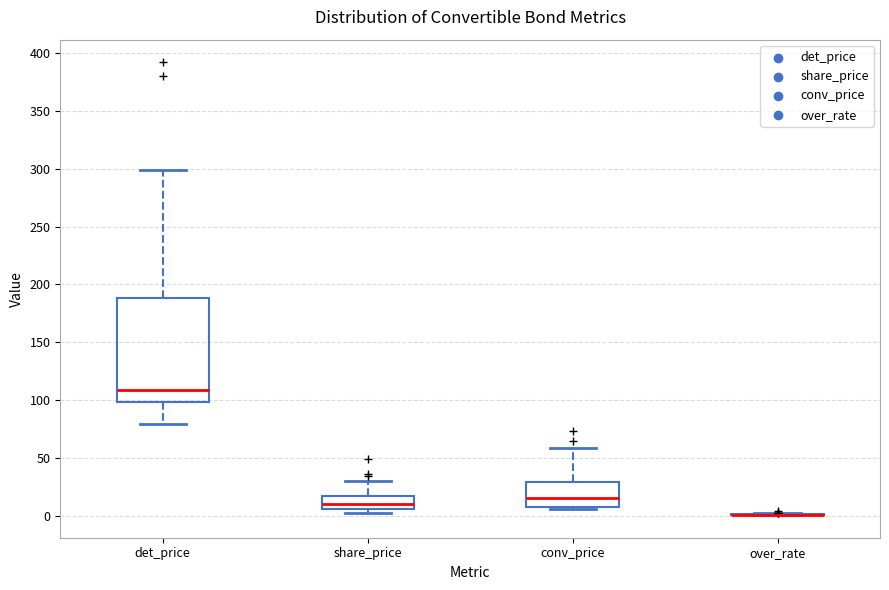

Reading left to right, transcribe this box plot: for each box, give where its median line is, the range the box spans, and where its two whiskers end, as read against the y-axis. The values are not printed on the chart, so give them approximately, as read against the axis.

det_price: median 110, box 100 to 190, whiskers 80 to 300
share_price: median 10, box 5 to 15, whiskers 5 (just below the box's lower edge) to 30
conv_price: median 15, box 10 to 30, whiskers 5 to 60
over_rate: box collapsed to a line at 0, whiskers 0 to 0